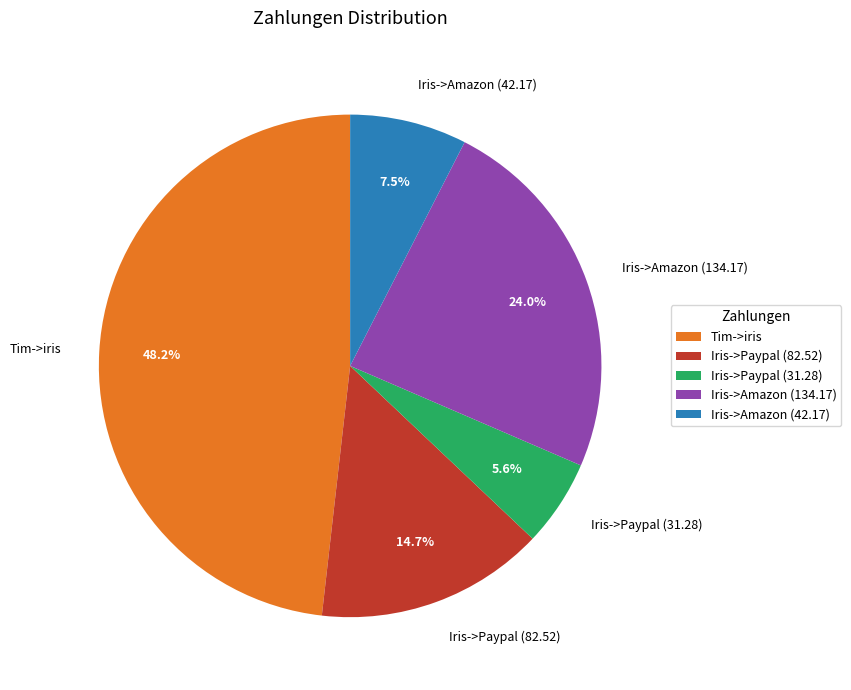

Count the number of slices in the pie.

5